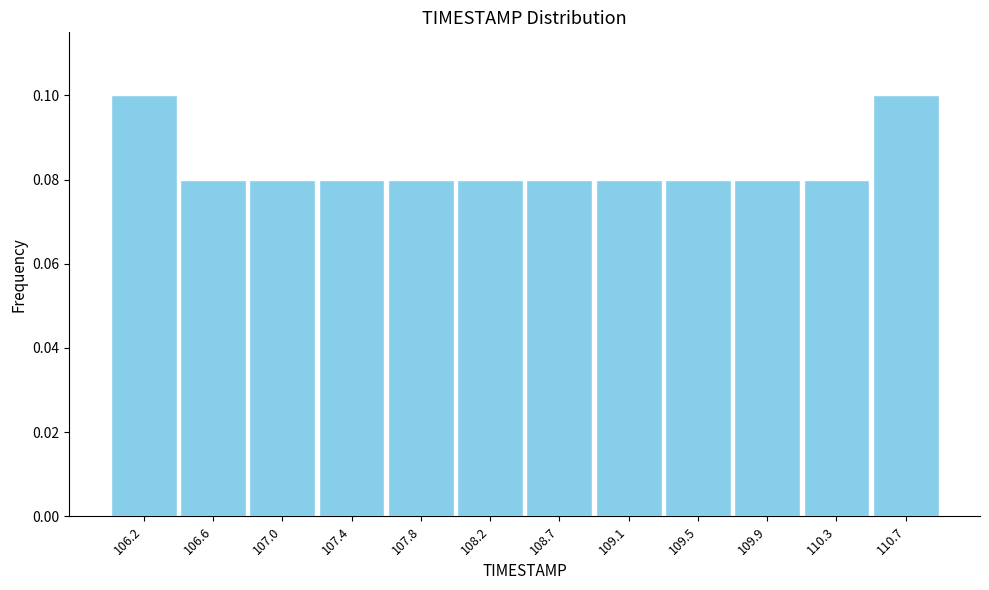

Reading left to right, list every bar in this chart as the range it spans on the x-axis followed by its height. Neither the bar edges nor the heights are printed on the chart, so give them approximately, as read against the axes.

106.00 to 106.40: 0.10
106.40 to 106.80: 0.08
106.80 to 107.25: 0.08
107.25 to 107.65: 0.08
107.65 to 108.05: 0.08
108.05 to 108.45: 0.08
108.45 to 108.85: 0.08
108.85 to 109.25: 0.08
109.25 to 109.70: 0.08
109.70 to 110.10: 0.08
110.10 to 110.50: 0.08
110.50 to 110.90: 0.10